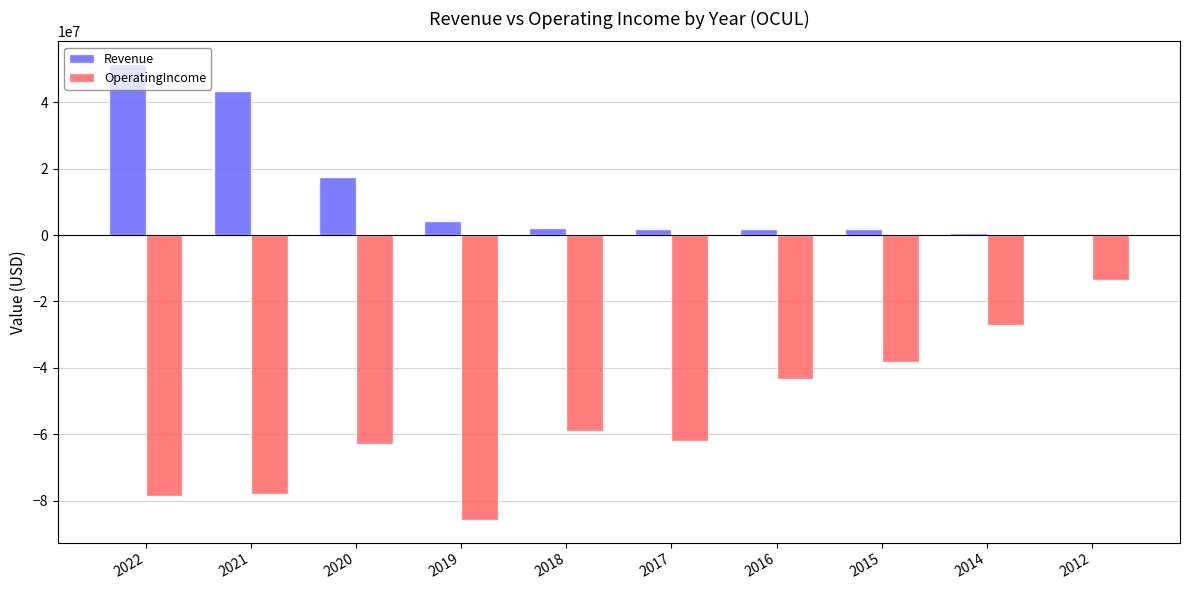

The value of Revenue at 2020 is 17403000. True or false?

True